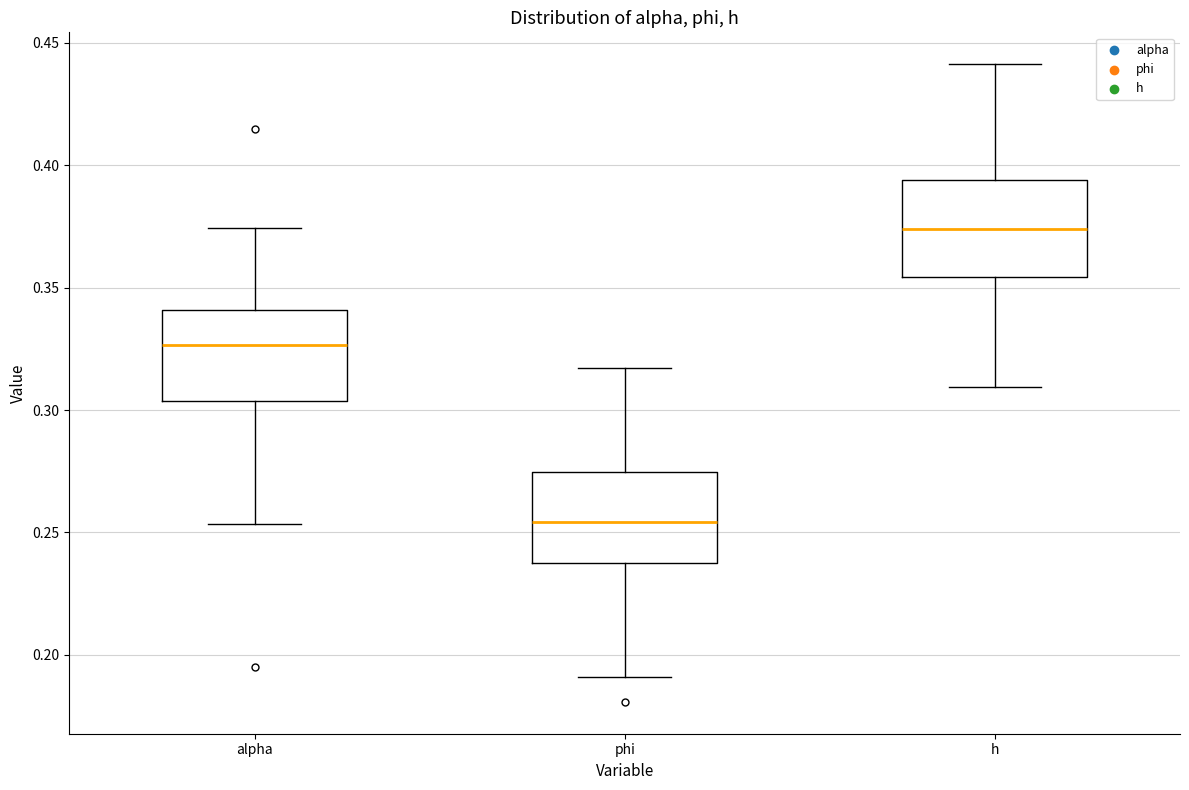

Reading left to right, transcribe this box plot: for each box, give where its median line is, the range the box spans, and where its two whiskers end, as read against the y-axis. The values are not printed on the chart, so give them approximately, as read against the axis.

alpha: median 0.325, box 0.305 to 0.340, whiskers 0.255 to 0.375
phi: median 0.255, box 0.235 to 0.275, whiskers 0.190 to 0.315
h: median 0.375, box 0.355 to 0.395, whiskers 0.310 to 0.440